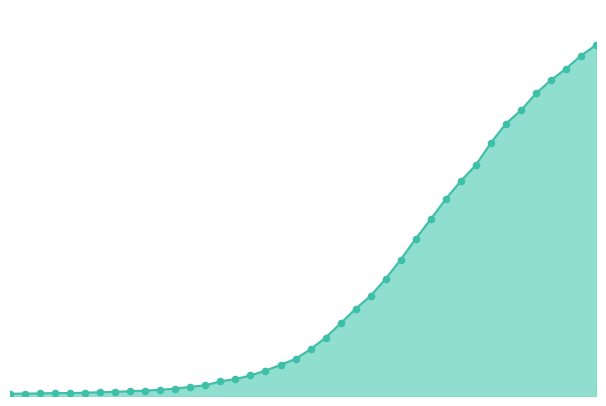

Does the chart have visible grid lines?

No